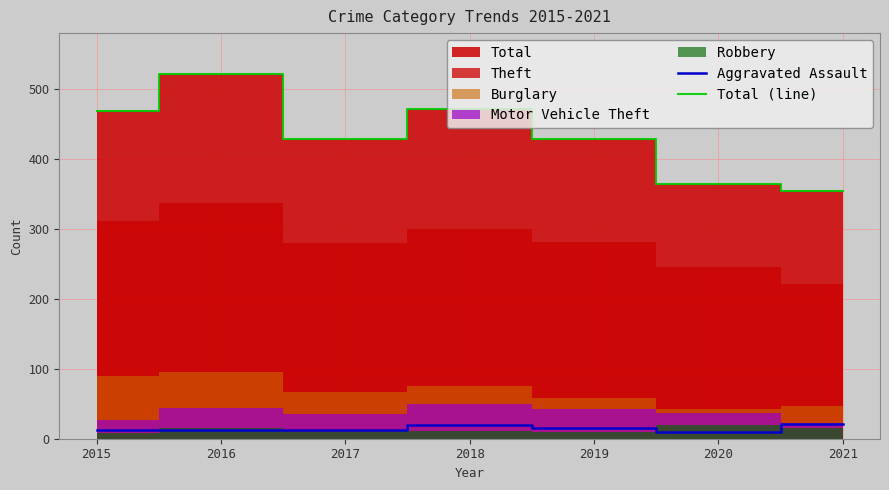

How many lines are shown in the chart?

2